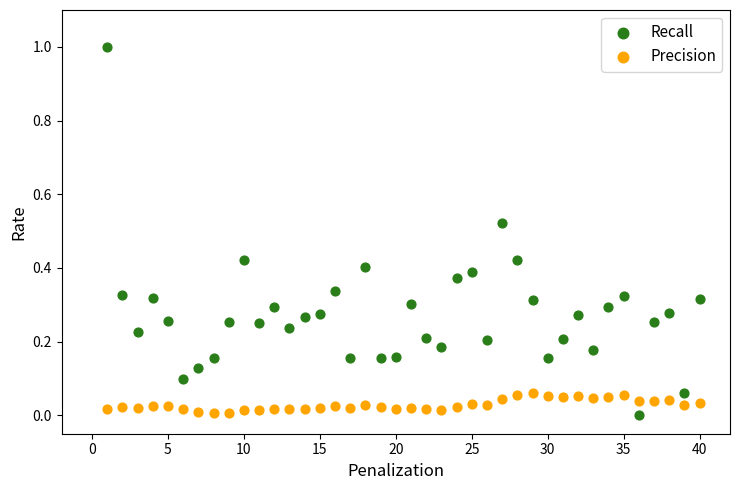

Which series contains the highest Y value?

Recall